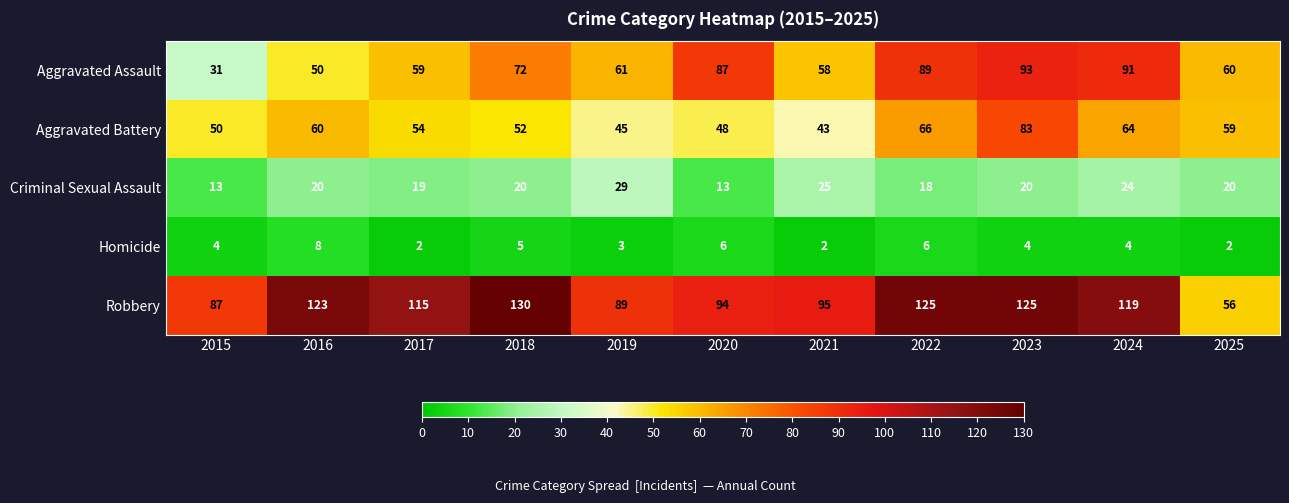

Which category has the highest value across all series?

2018